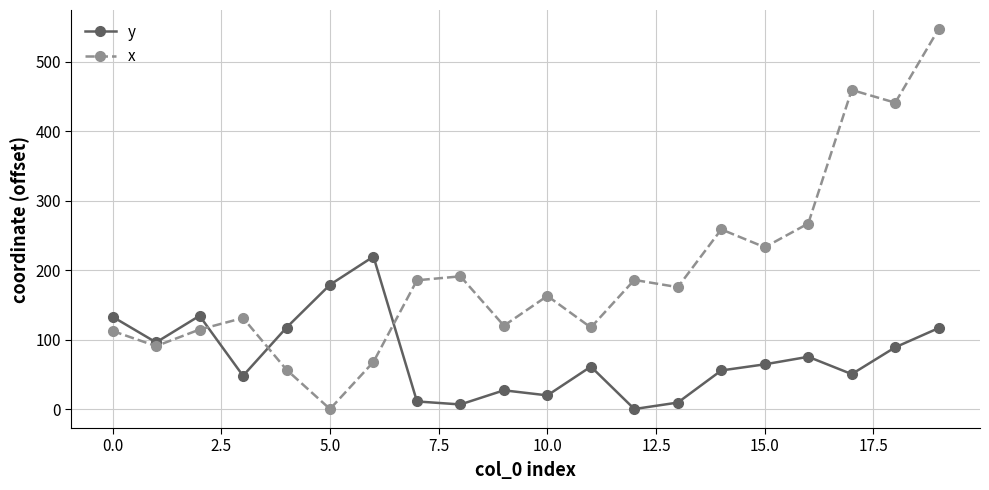

How many values in the y series exceed 64?

10